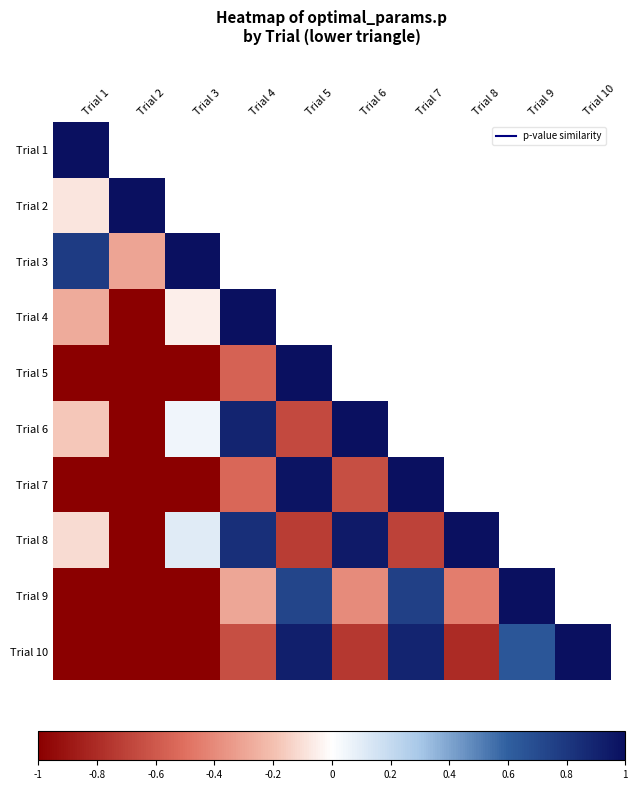

Between Trial 8 and Trial 3, which is larger?

Trial 3